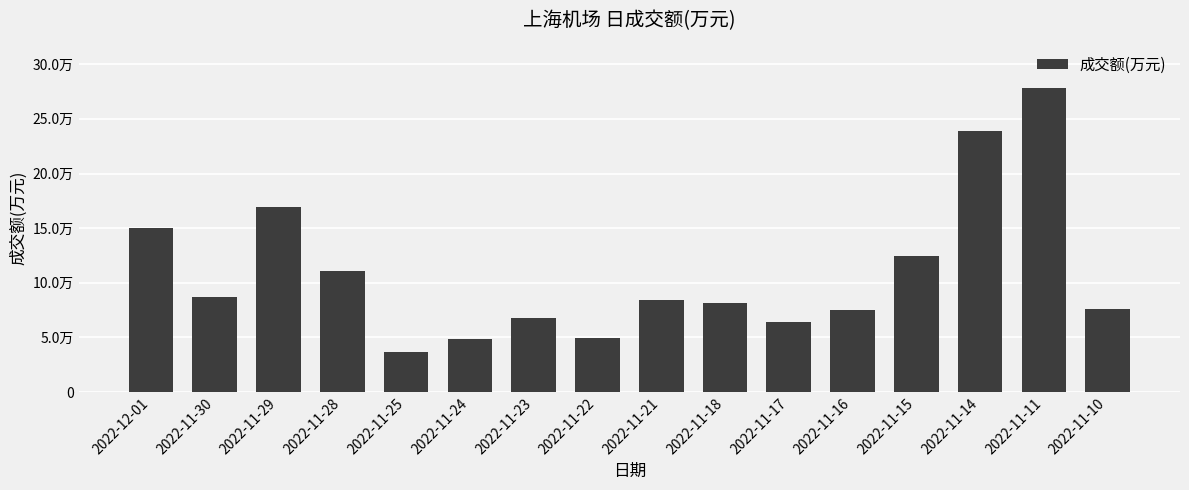

At which label is the value closest to 157390?

2022-12-01